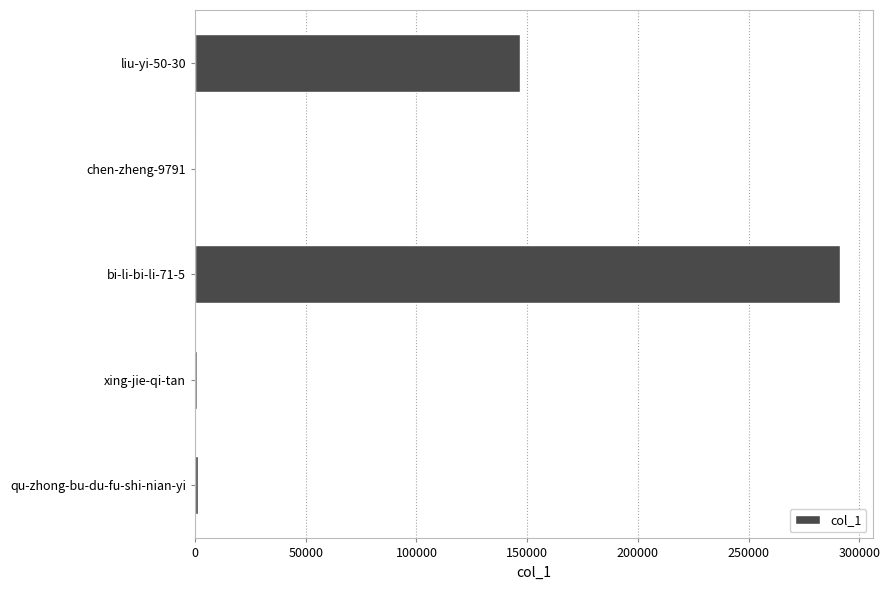

What is the change in value from bi-li-bi-li-71-5 to liu-yi-50-30?

-144740